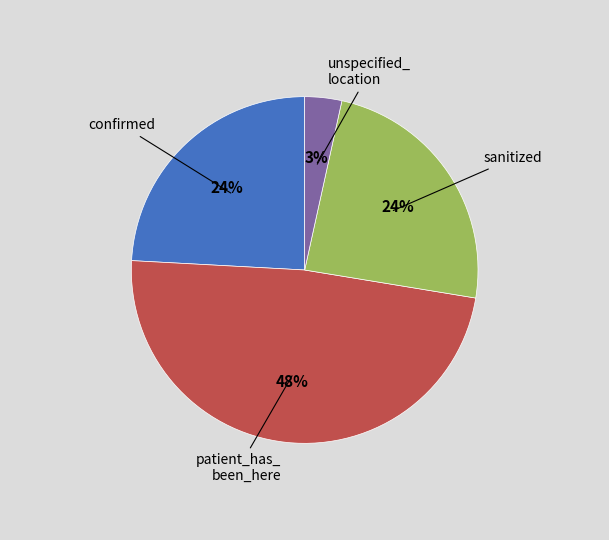

Is there any slice that represents more than half of the pie?

No